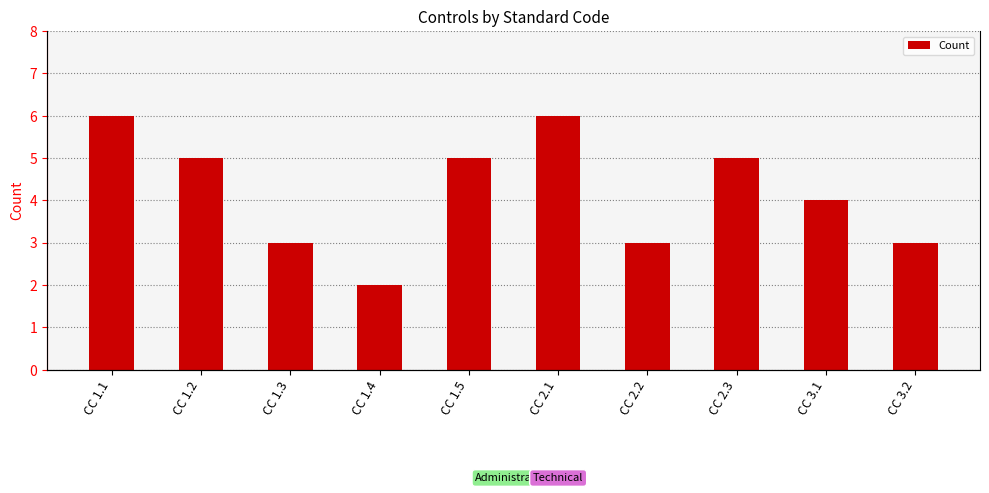

What is the value of the 8th bar from the left?

5